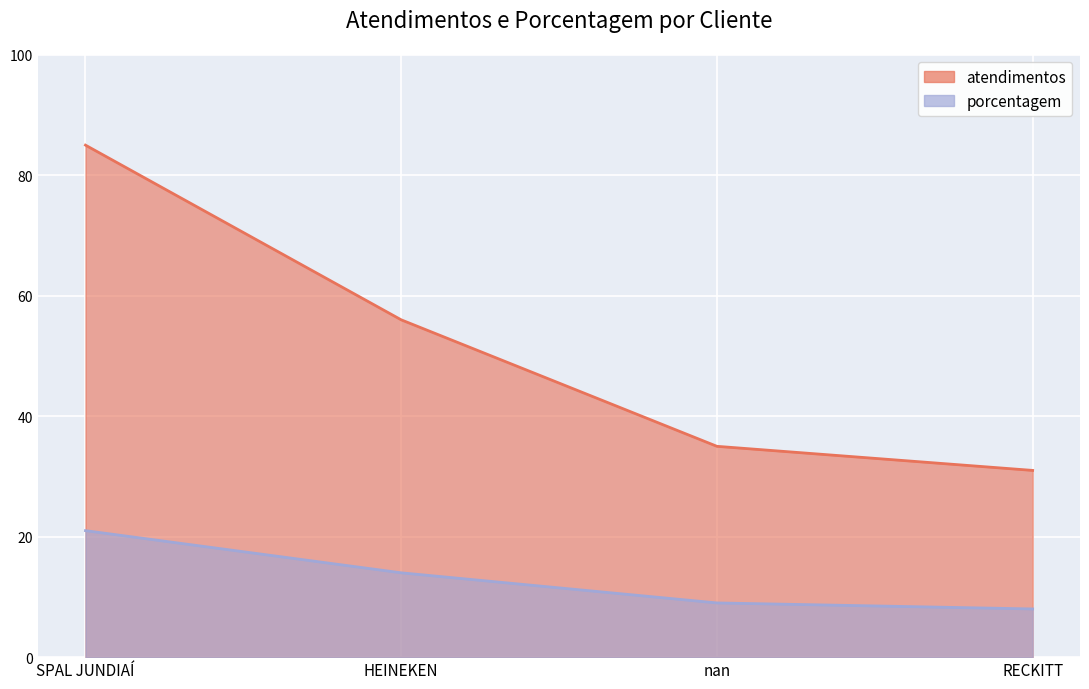

Which category has the lowest value in the porcentagem series?

RECKITT